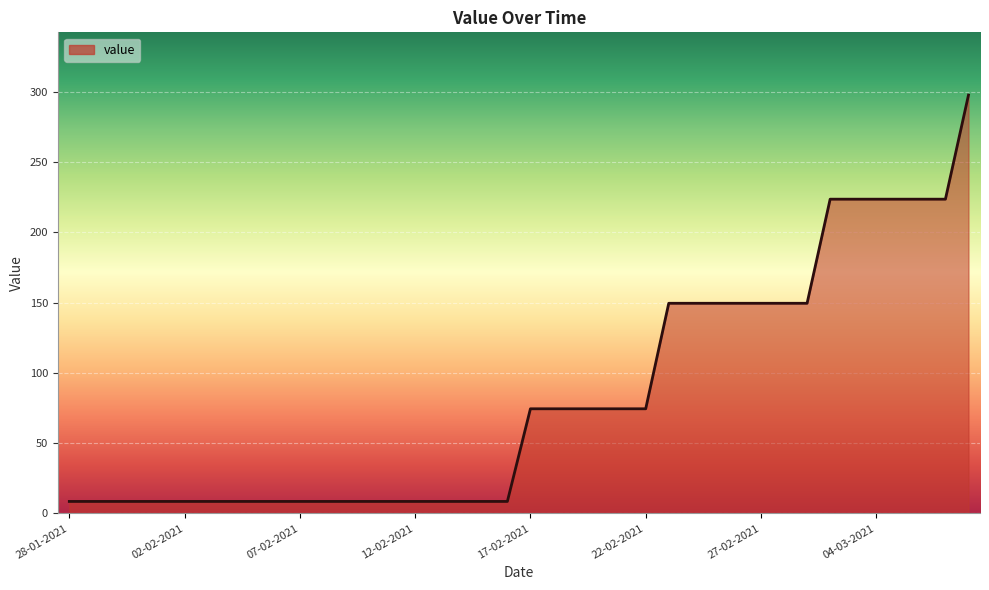

What is the difference between the maximum and minimum values?

289.2